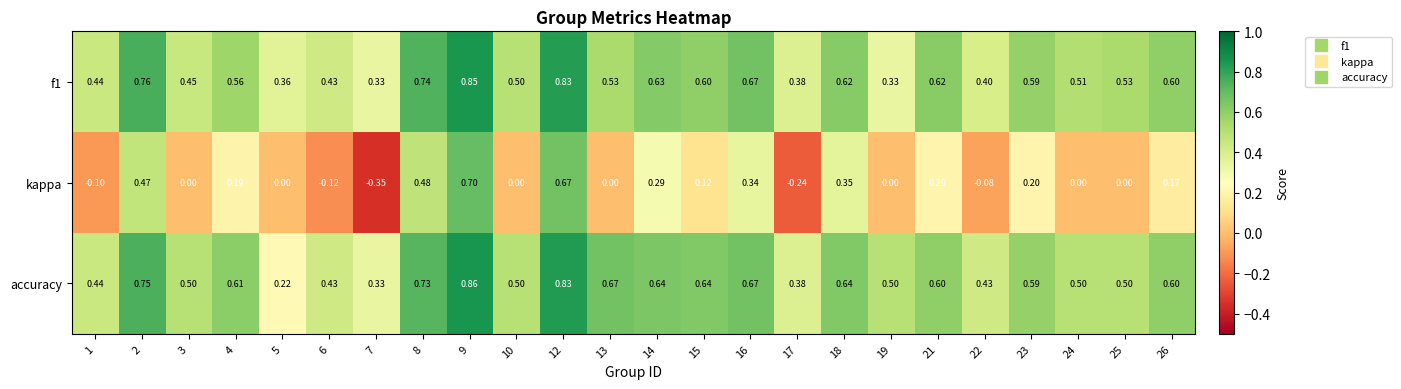

Is the value of accuracy at 7 greater than the value of kappa at 3?

Yes